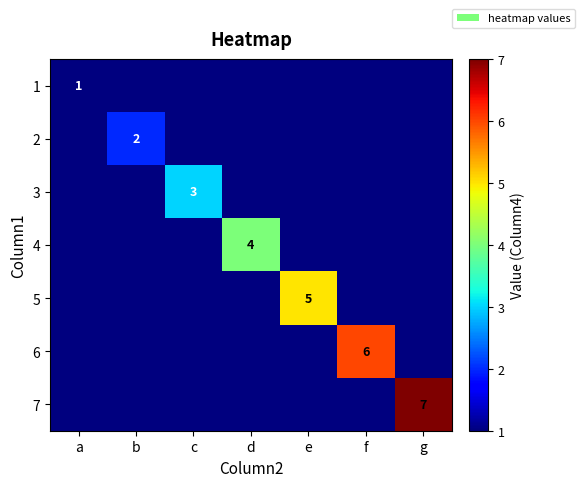

True or false: 2 has a value of 3 at b.

False